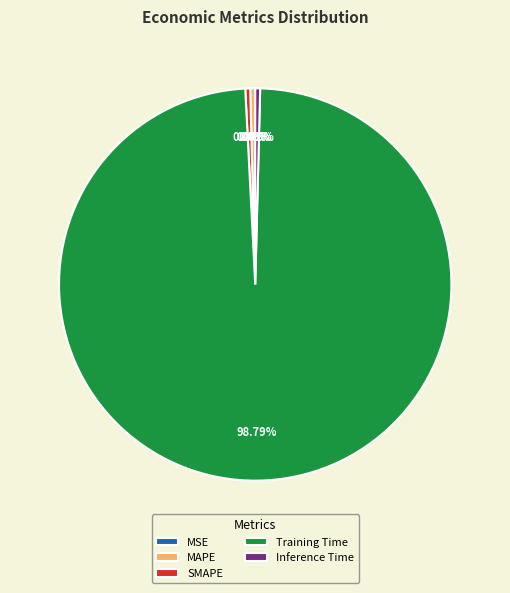

What is the largest slice in the pie chart?

Training Time